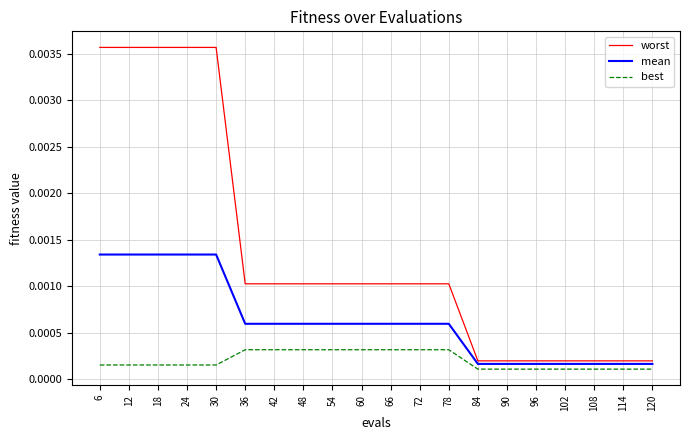

At 6, list the series in order from smallest to largest.

best, mean, worst